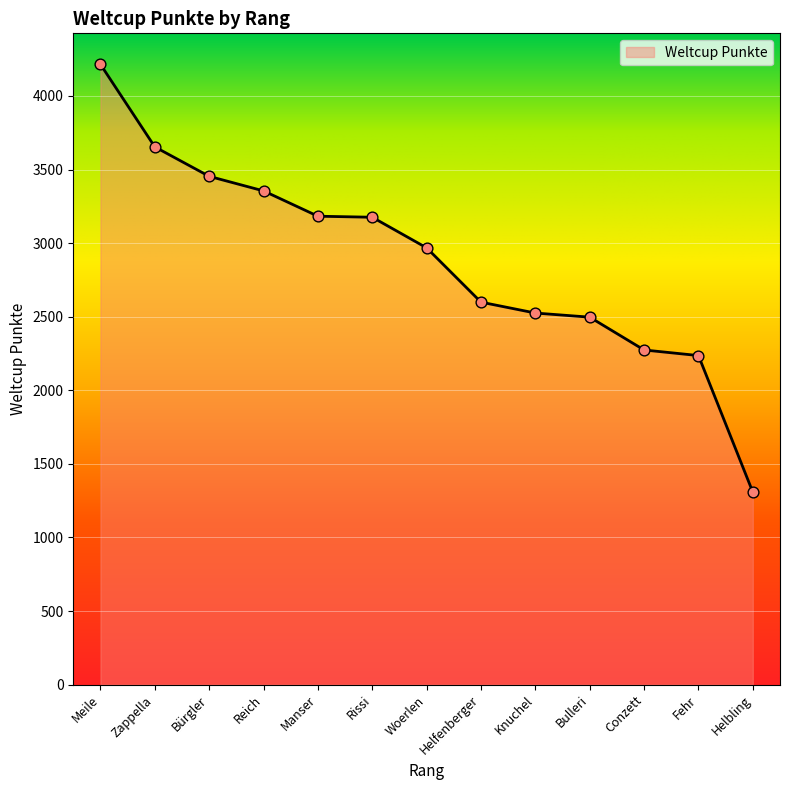

Between Zappella and Helfenberger, which is larger?

Zappella